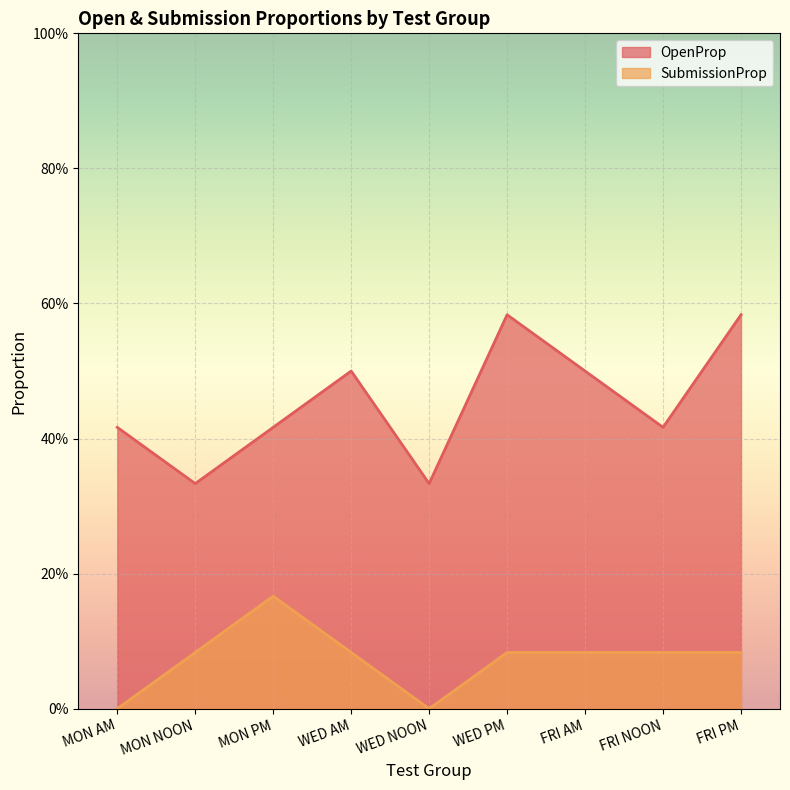

List the series in order of their peak value, lowest first.

SubmissionProp, OpenProp